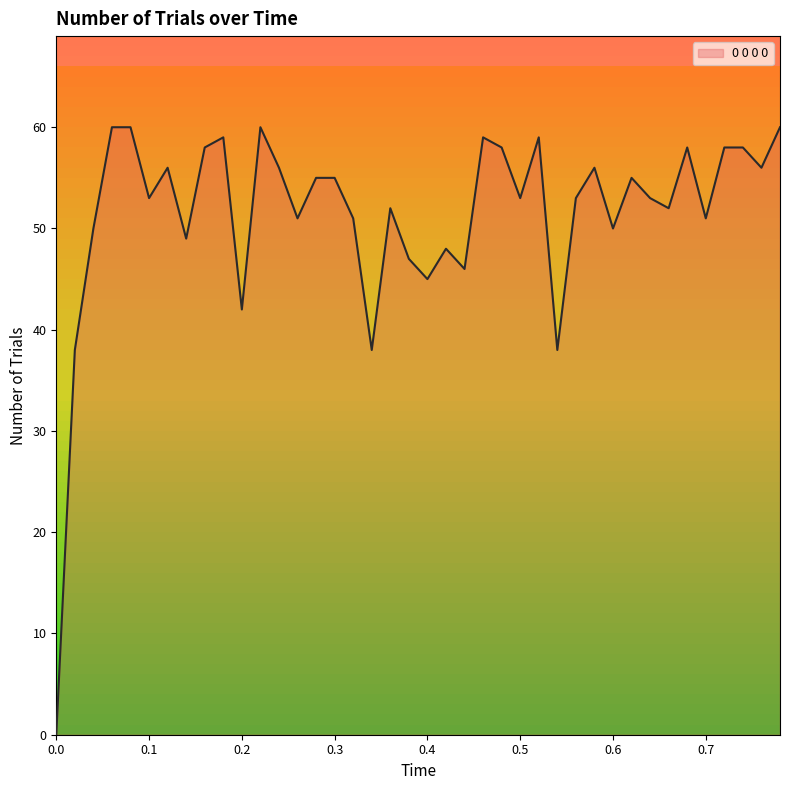

Count the number of categories in the chart.

40